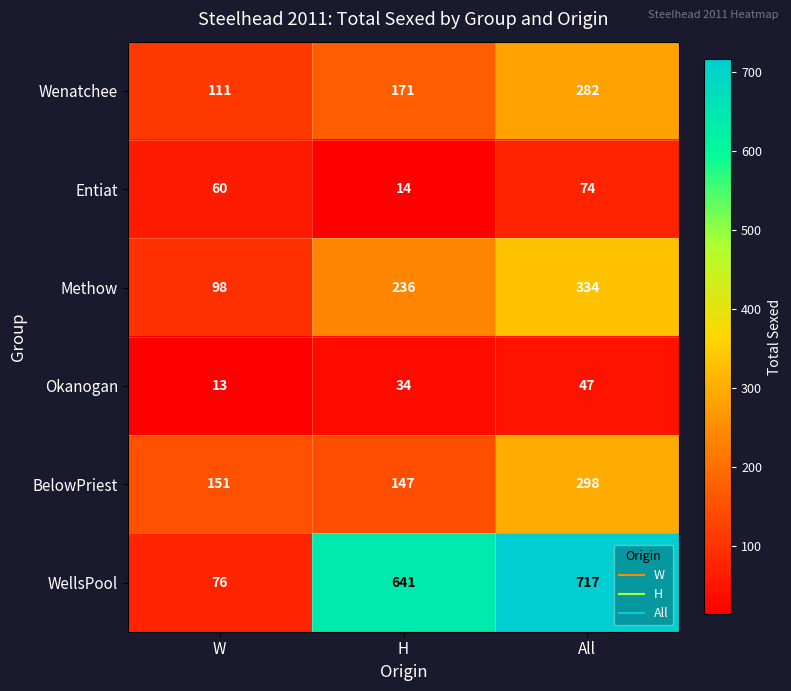

Reading left to right, what are all the values shown in this chart?

Wenatchee: W=111	H=171	All=282
Entiat: W=60	H=14	All=74
Methow: W=98	H=236	All=334
Okanogan: W=13	H=34	All=47
BelowPriest: W=151	H=147	All=298
WellsPool: W=76	H=641	All=717